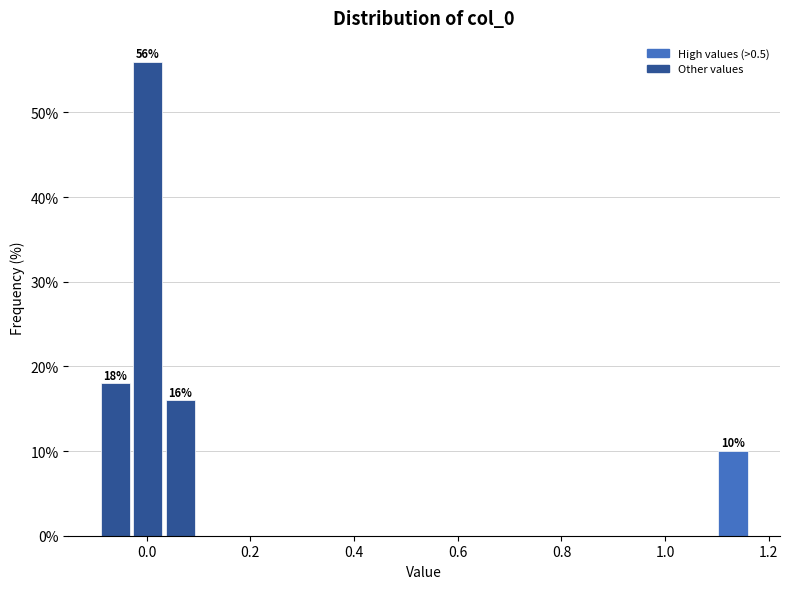

Around what value on the x-axis is the tallest bar? Give the approximate position of its centre, as read against the axis.

0.00